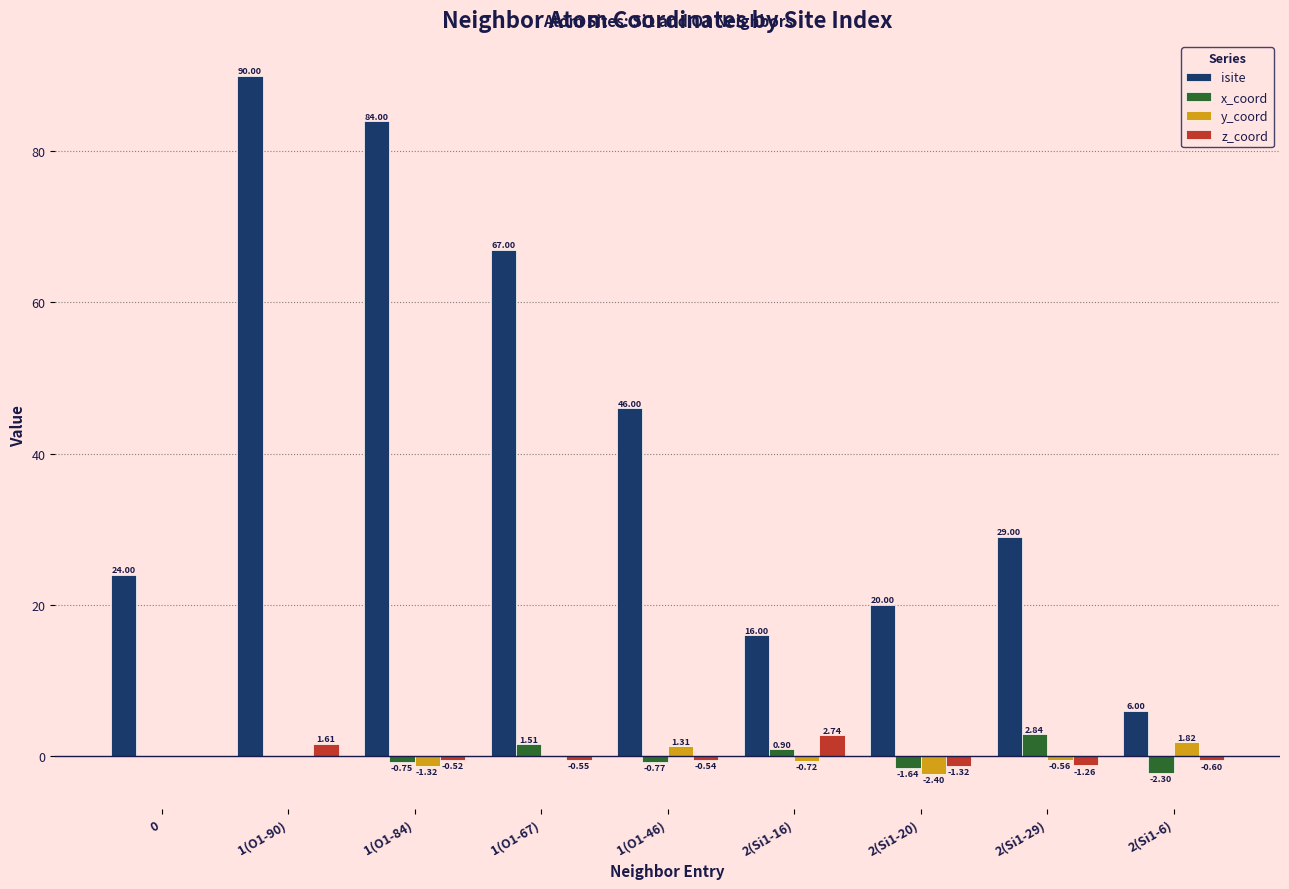

Which series changed the most between 1(O1-84) and 2(Si1-6)?

isite